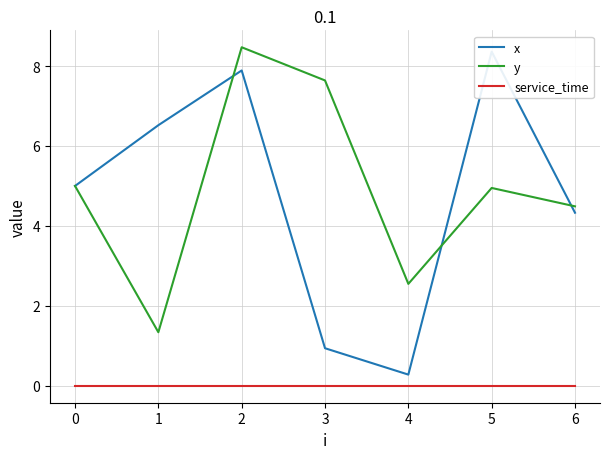

What is the lowest value of the y series?

1.3